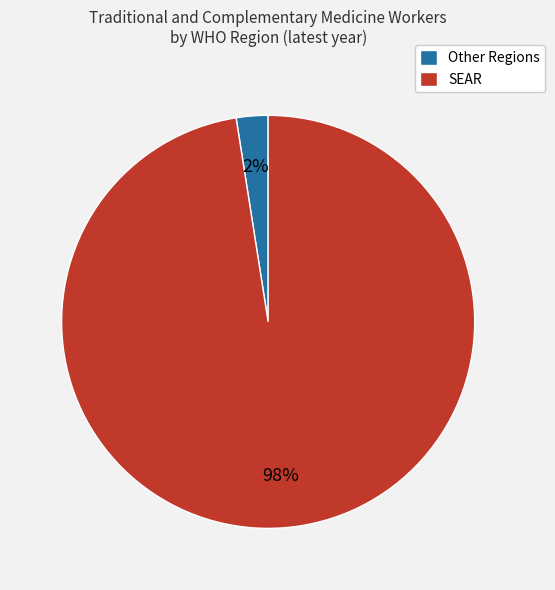

What is the smallest slice in the pie chart?

Other Regions